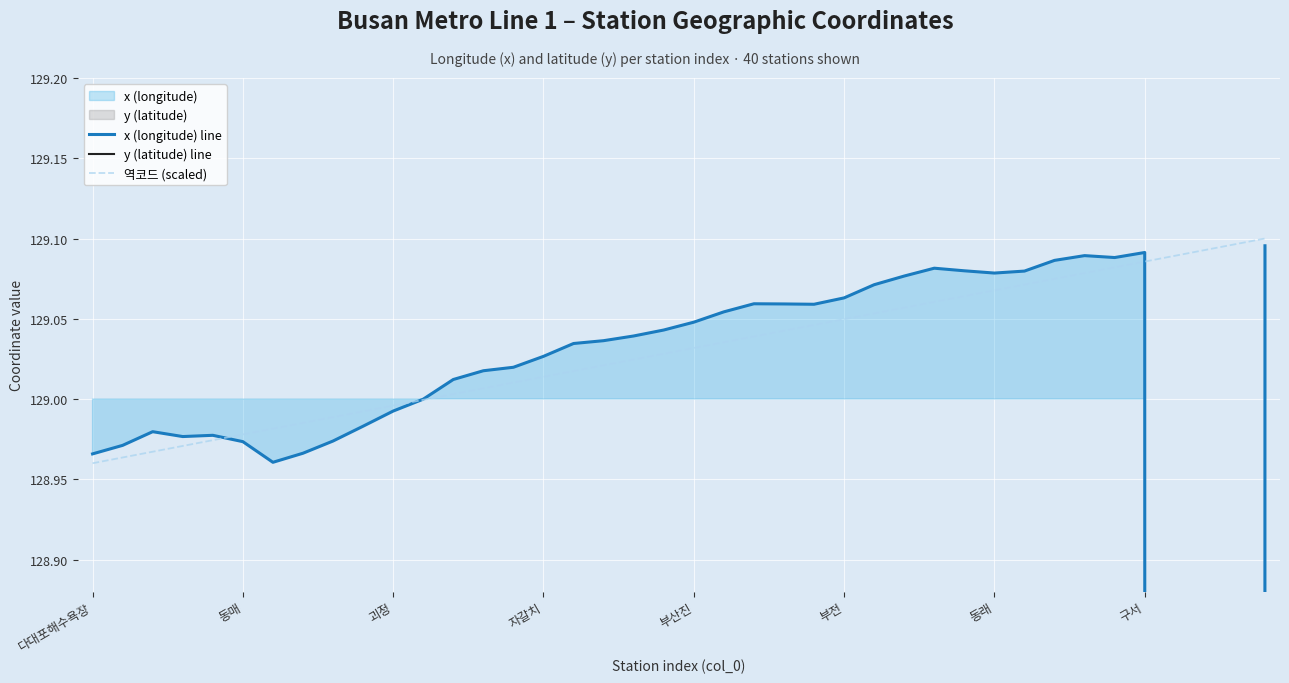

True or false: 역코드 (scaled) and x (longitude) line cross at least once.

True